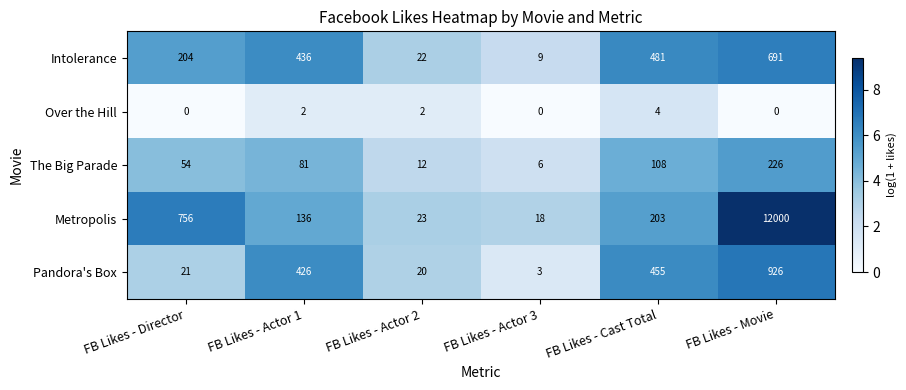

The Intolerance series shows 54 at FB Likes - Director. True or false?

False